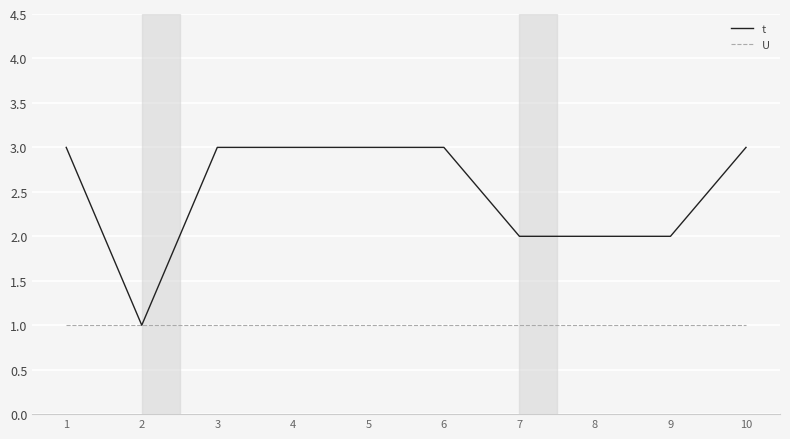

What is the total value across all series at 4?

4